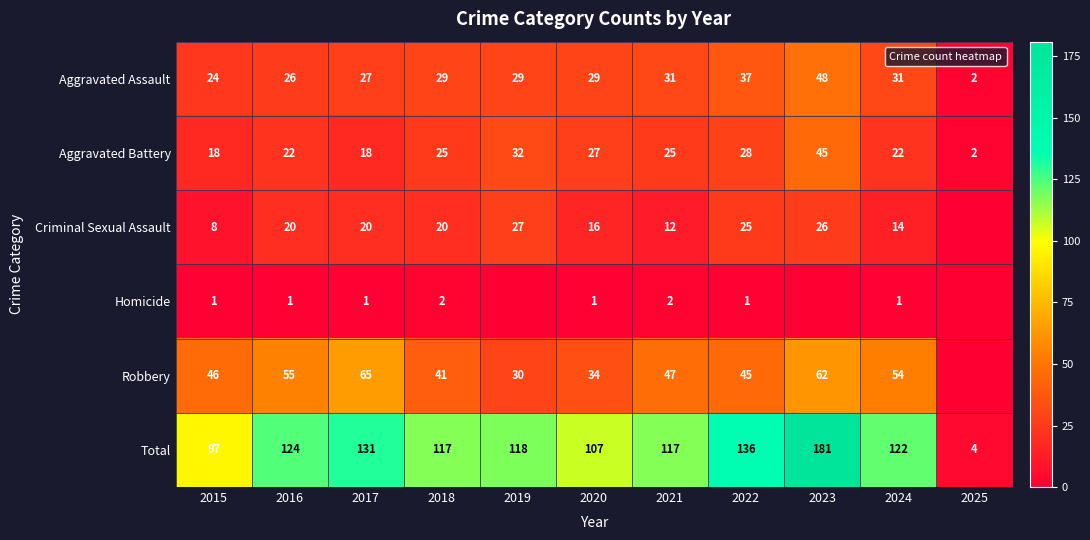

The Robbery series shows 69 at 2021. True or false?

False